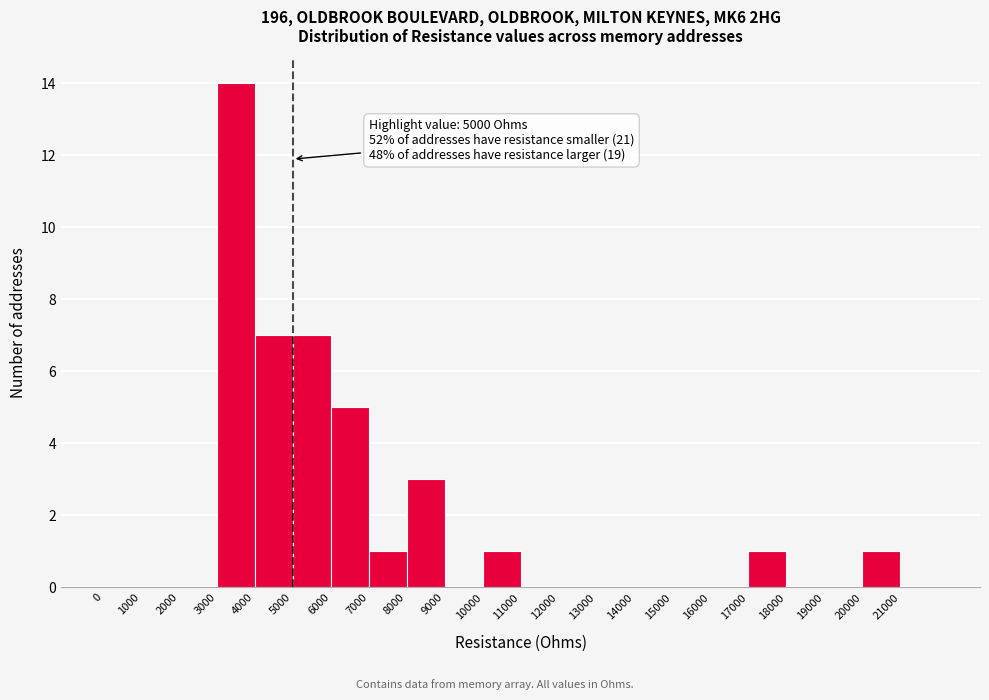

Over which range of the x-axis is the bar tallest?

3000 to 4000